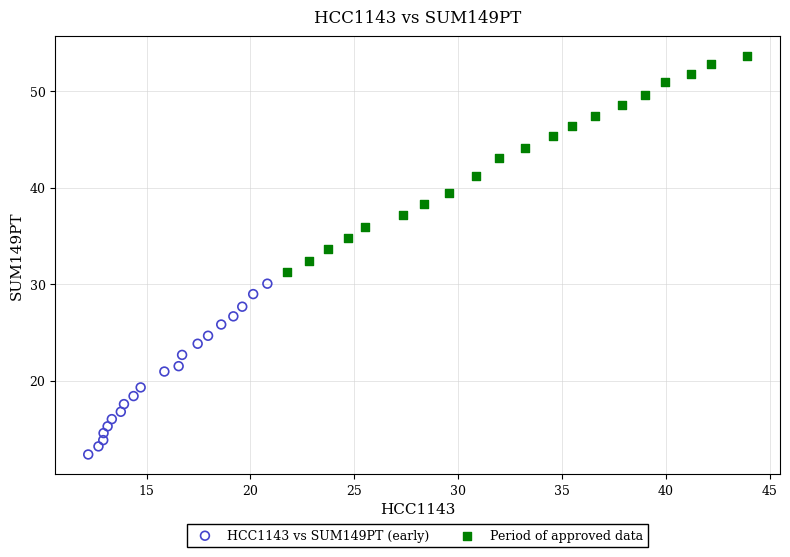

Which series contains the highest Y value?

Period of approved data